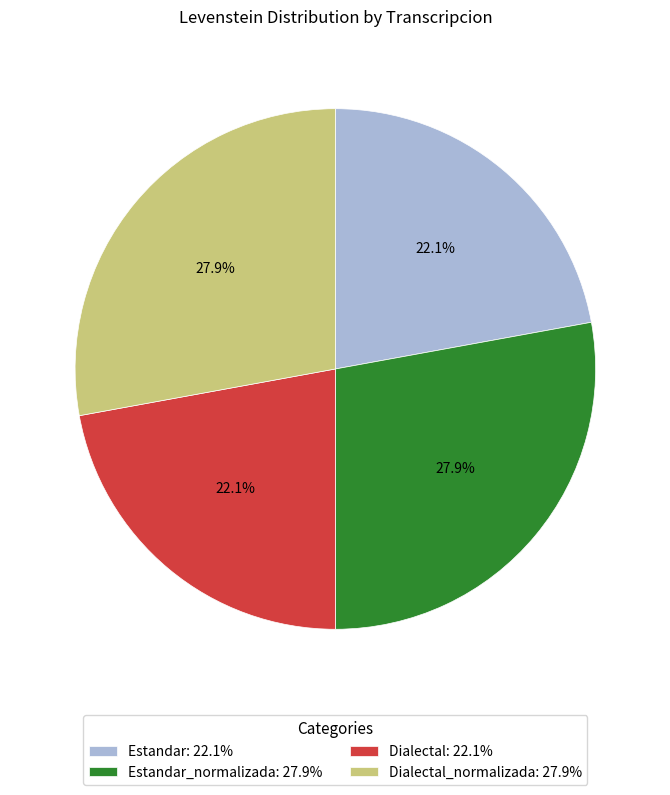

To the nearest percent, what is the difference between the largest and smallest slice percentages?

6%